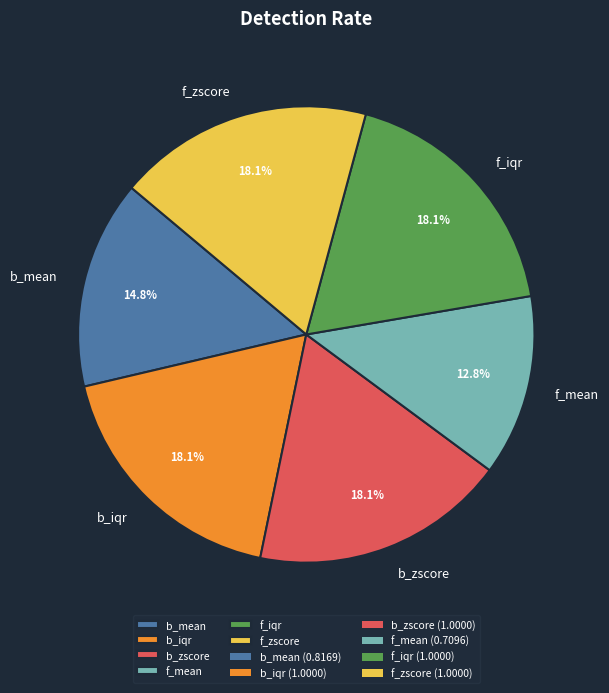

The b_mean slice represents 5% of the pie. True or false?

False